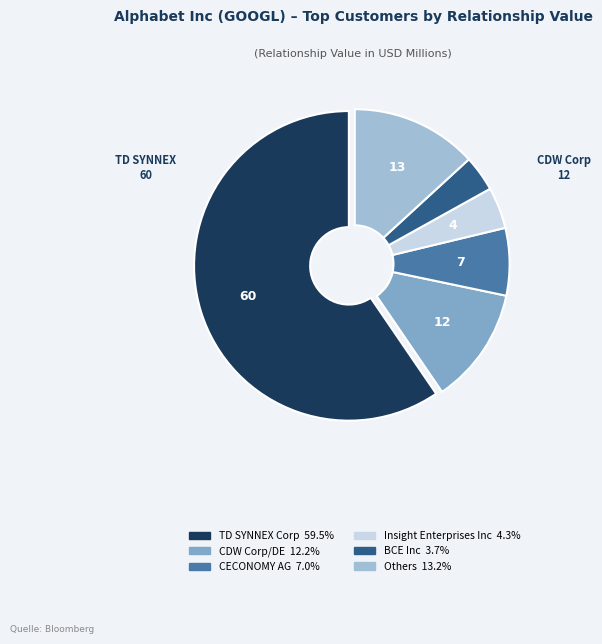

How many segments does this pie chart have?

6